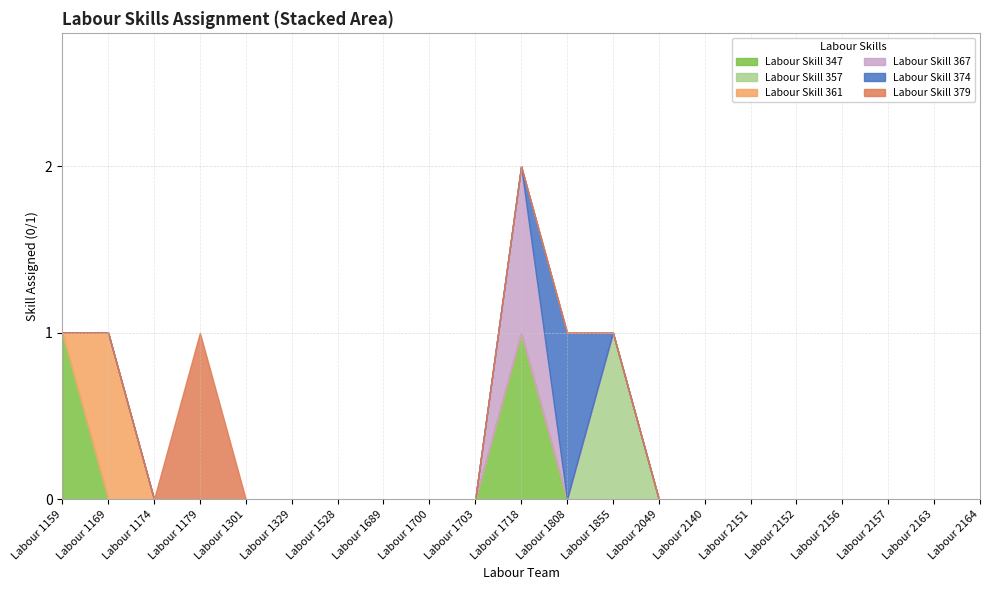

Which category has the highest value in the Labour Skill 347 series?

Labour 1159